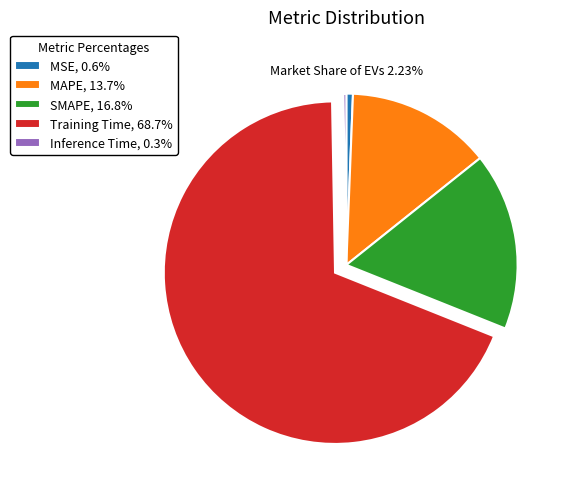

What is the majority slice?

Training Time